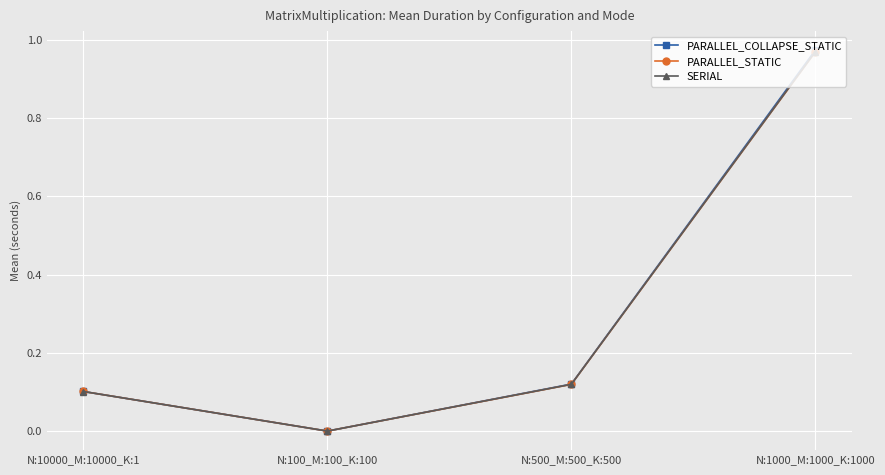

Rank the categories by PARALLEL_STATIC value from lowest to highest.

N:100_M:100_K:100, N:10000_M:10000_K:1, N:500_M:500_K:500, N:1000_M:1000_K:1000